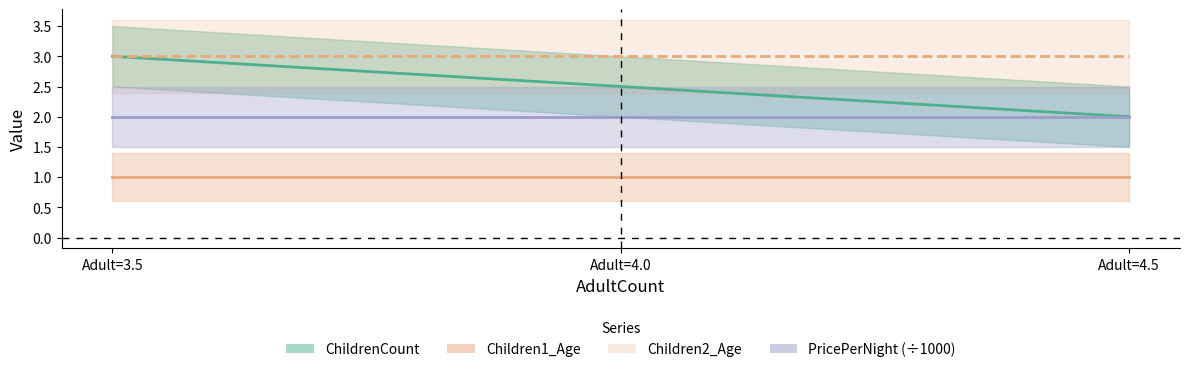

Rank the categories by PricePerNight (÷1000) value from highest to lowest.

Adult=3.5, Adult=4.0, Adult=4.5